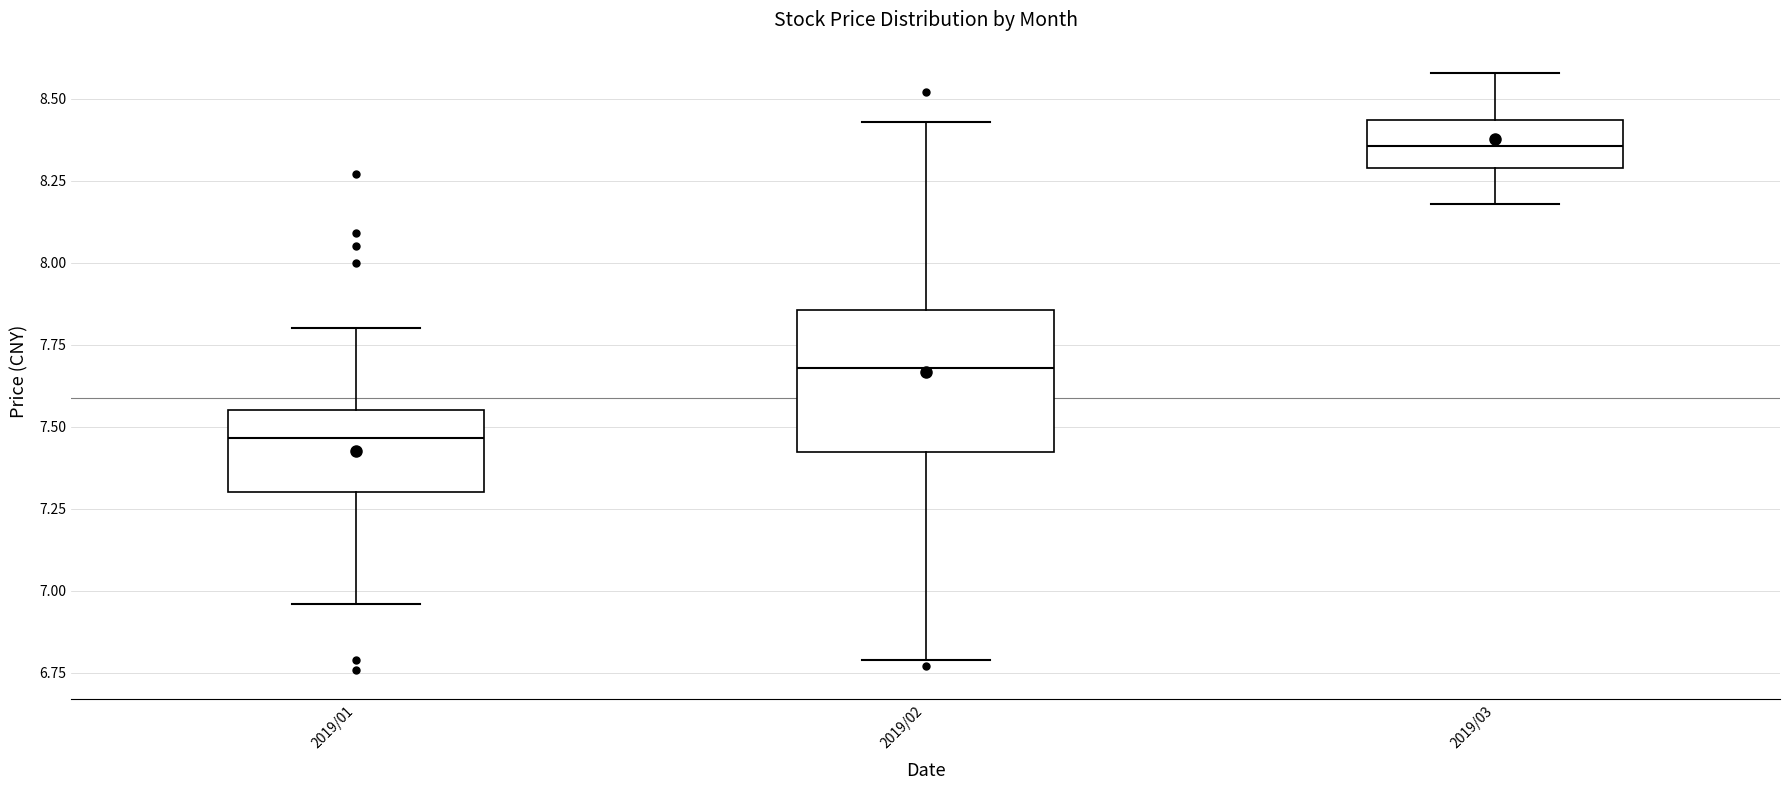

Which box is the tallest, from its lower edge to its upper edge?

2019/02